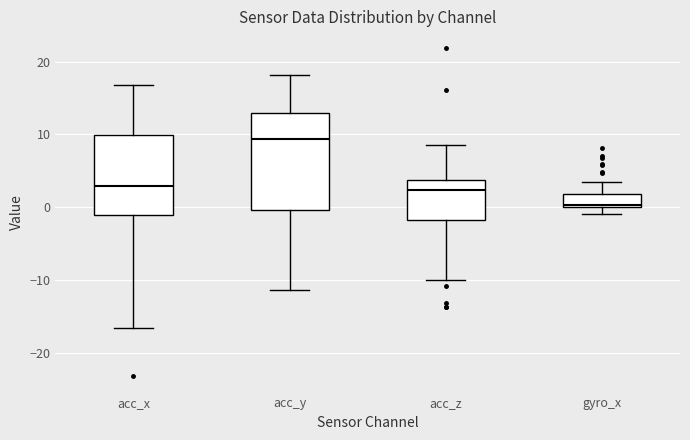

Where does the median line of the box for acc_z sit on the y-axis? The values are not printed on the chart, so give them approximately, as read against the axis.

2